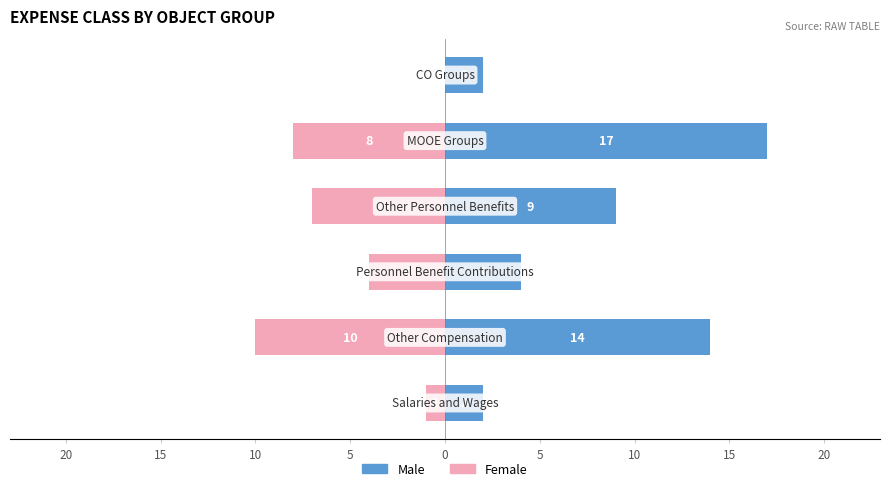

What is the smallest value displayed?

-10